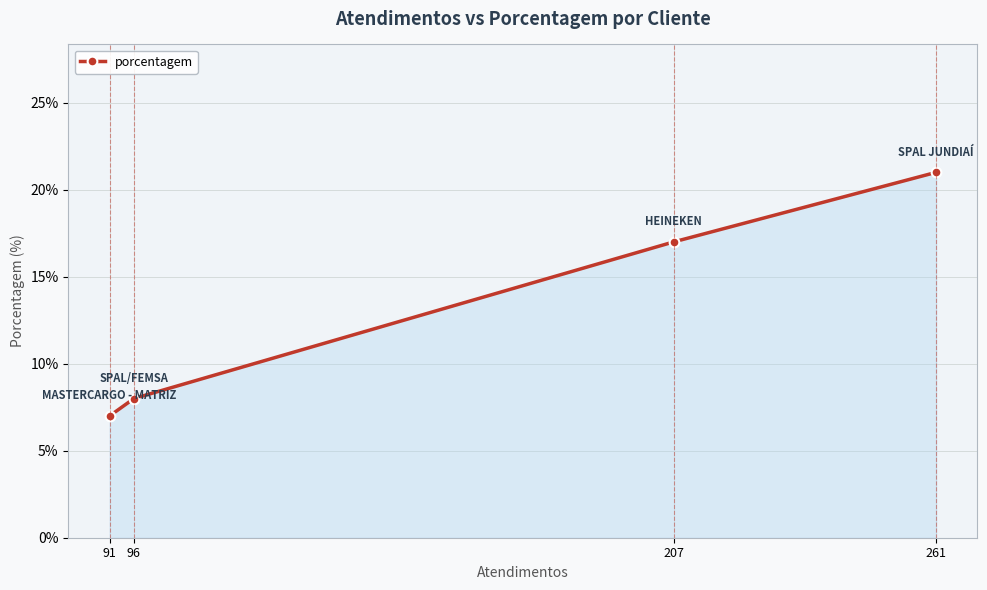

List the labels in order of value, smallest first.

91, 96, 207, 261